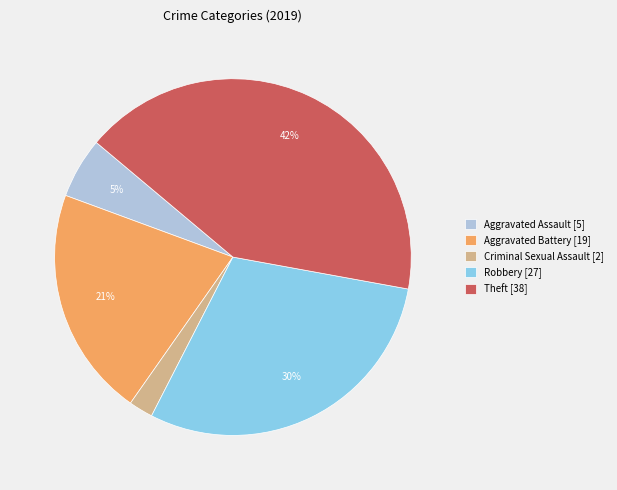

To the nearest percent, what portion does Theft [38] represent?

42%